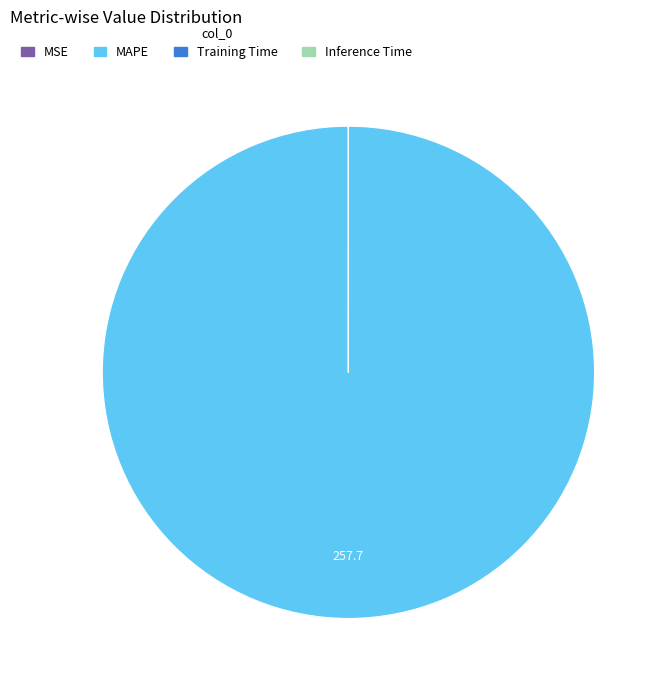

Is there any slice that represents more than half of the pie?

Yes